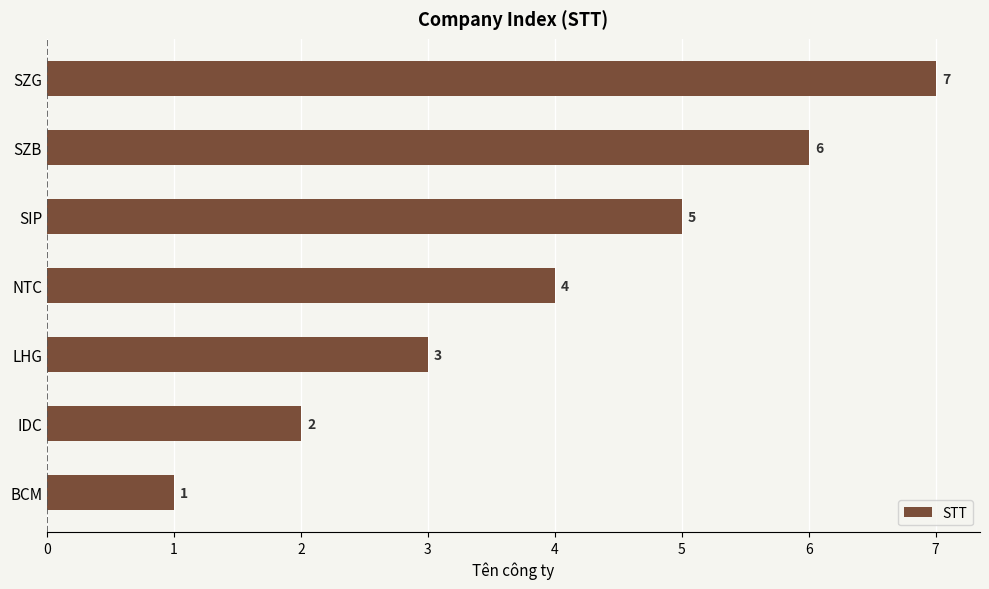

What is the greatest value displayed?

7